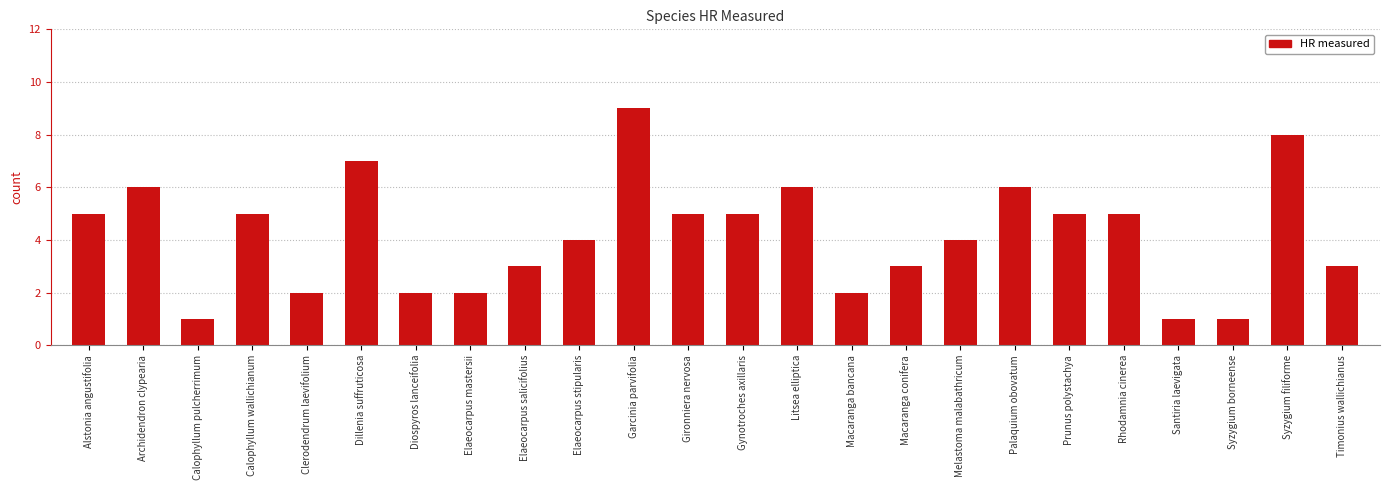

How many values are between 2 and 6?

18